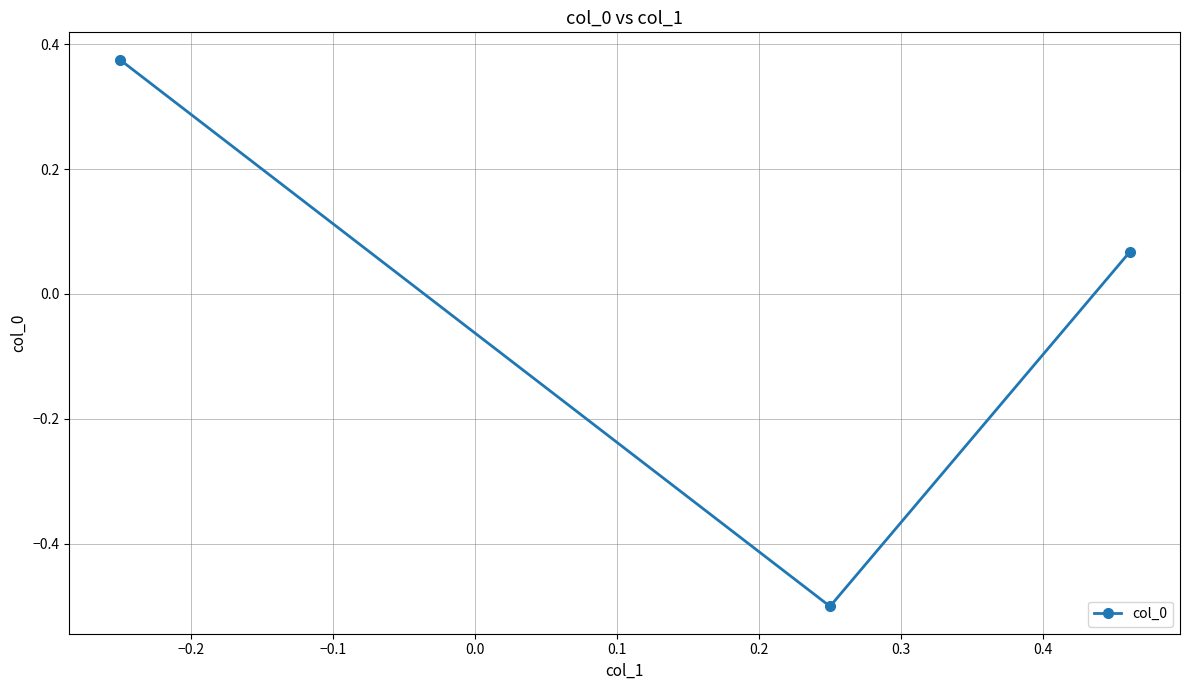

What is the difference between the second highest and minimum values?

0.6